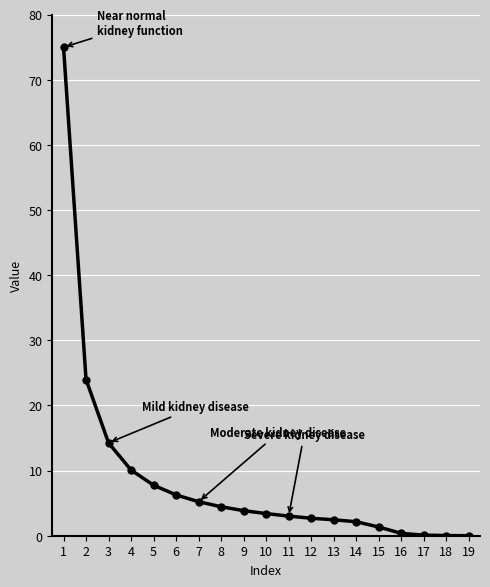

What is the value of the 9th point from the left?

3.8